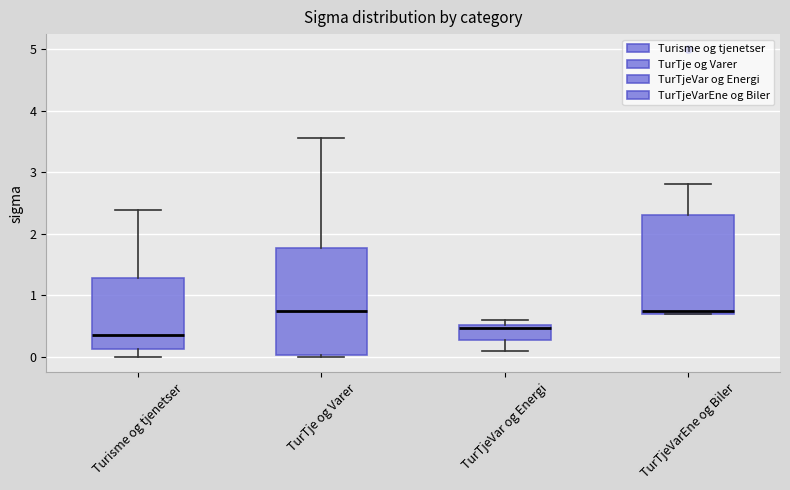

Reading left to right, transcribe this box plot: for each box, give where its median line is, the range the box spans, and where its two whiskers end, as read against the y-axis. The values are not printed on the chart, so give them approximately, as read against the axis.

Turisme og tjenetser: median 0.4, box 0.1 to 1.3, whiskers 0.0 to 2.4
TurTje og Varer: median 0.7, box 0.0 to 1.8, whiskers 0.0 to 3.6
TurTjeVar og Energi: median 0.5 (just below the box's upper edge), box 0.3 to 0.5, whiskers 0.1 to 0.6
TurTjeVarEne og Biler: median 0.8, box 0.7 to 2.3, whiskers 0.7 to 2.8